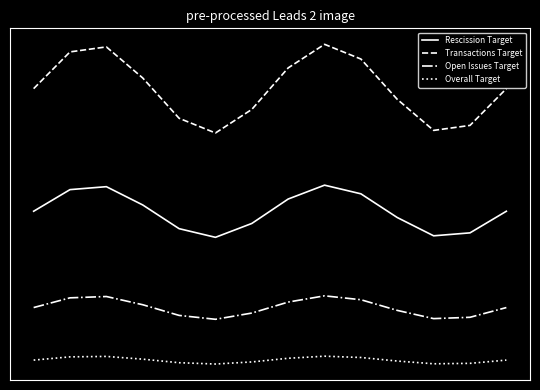

At which category is the sum across all series the highest?

8